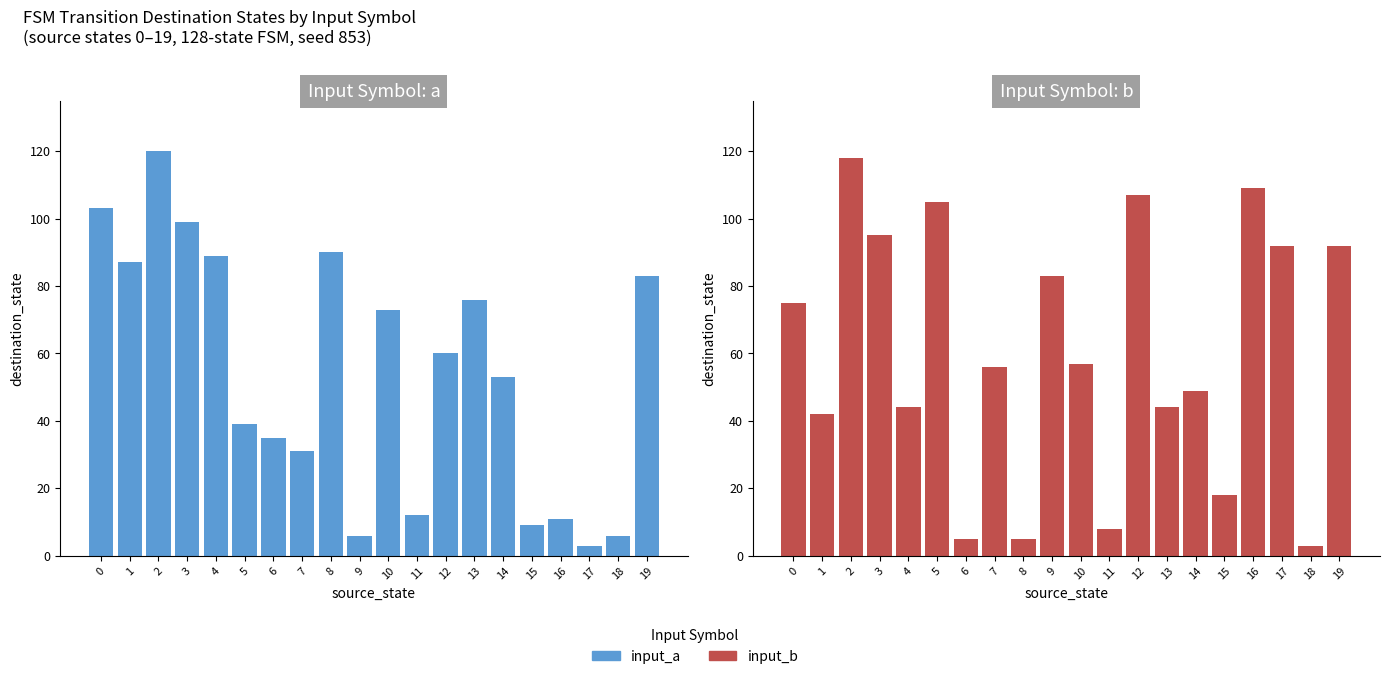

What is the highest value of the input_b series?

118